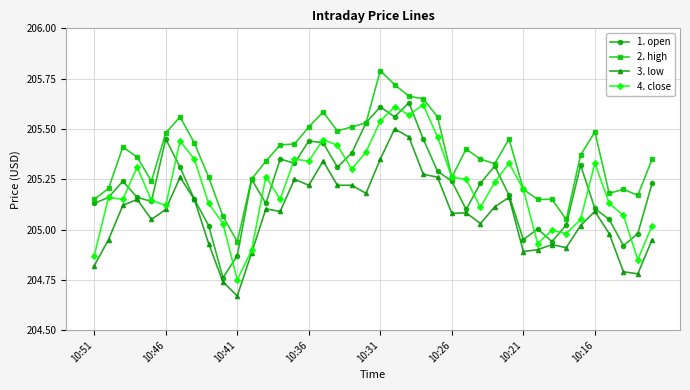

Count the number of categories in the chart.

40